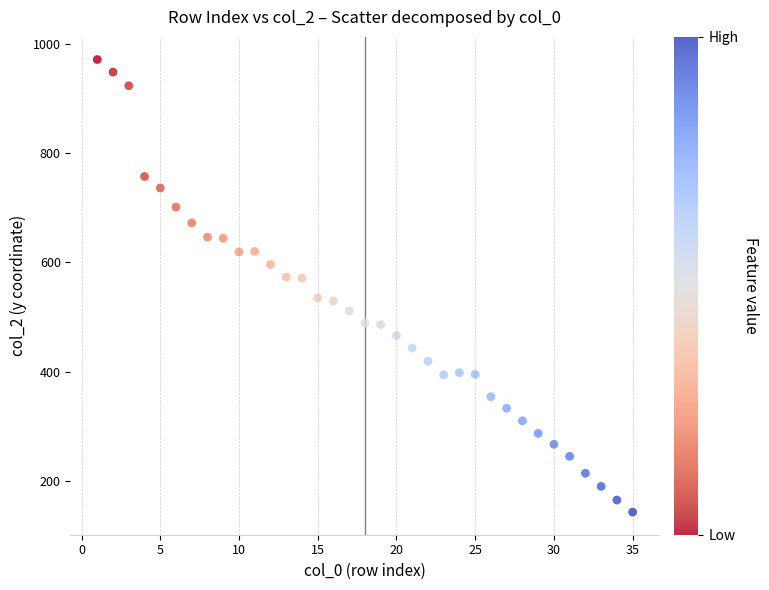

What is the range of X values (max minus min)?

34